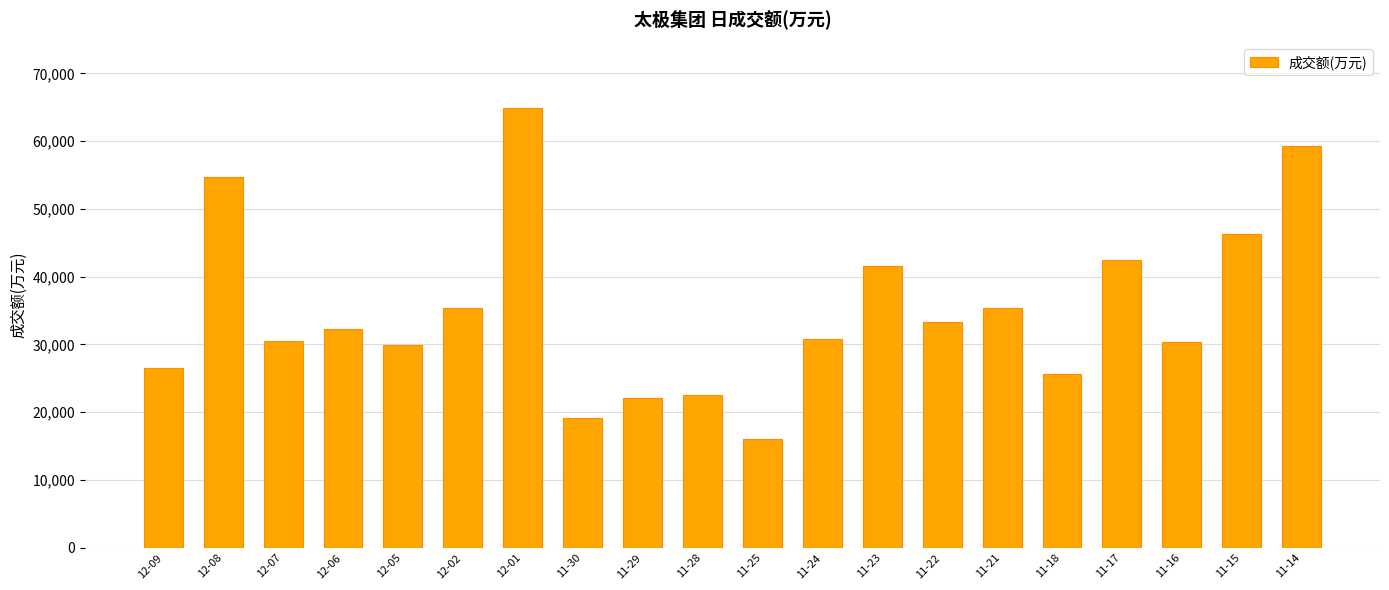

Between 11-29 and 11-30, which is larger?

11-29